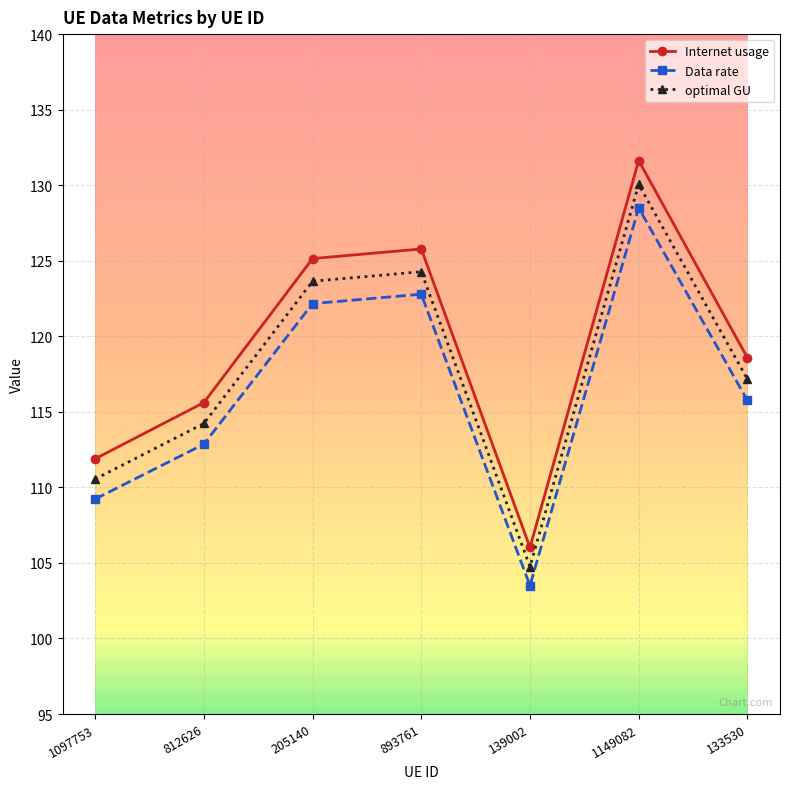

How many interior local peaks does the Data rate series have?

2